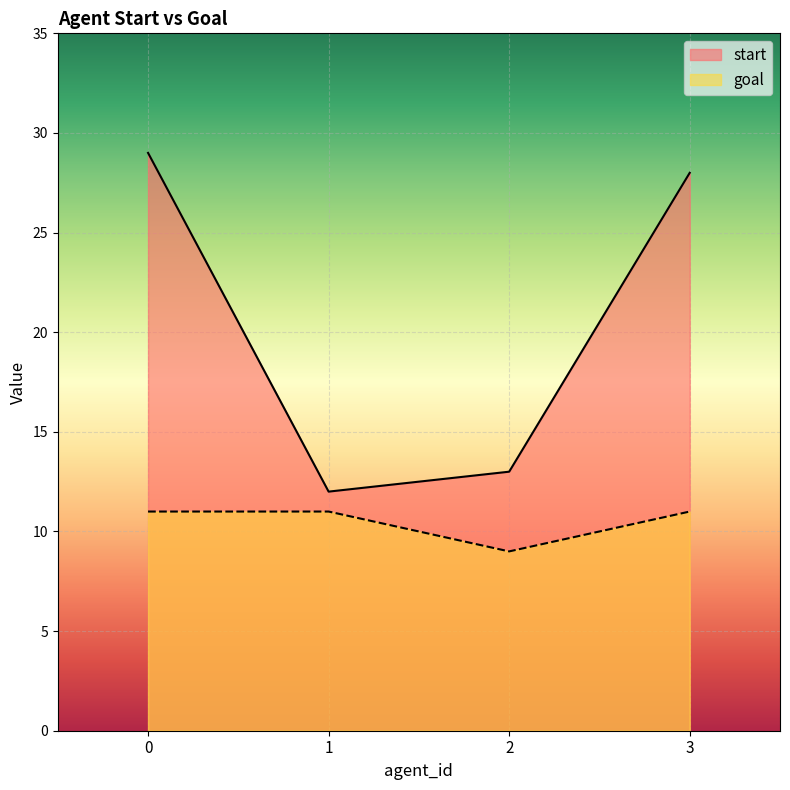

Which series has the largest total across all categories?

start